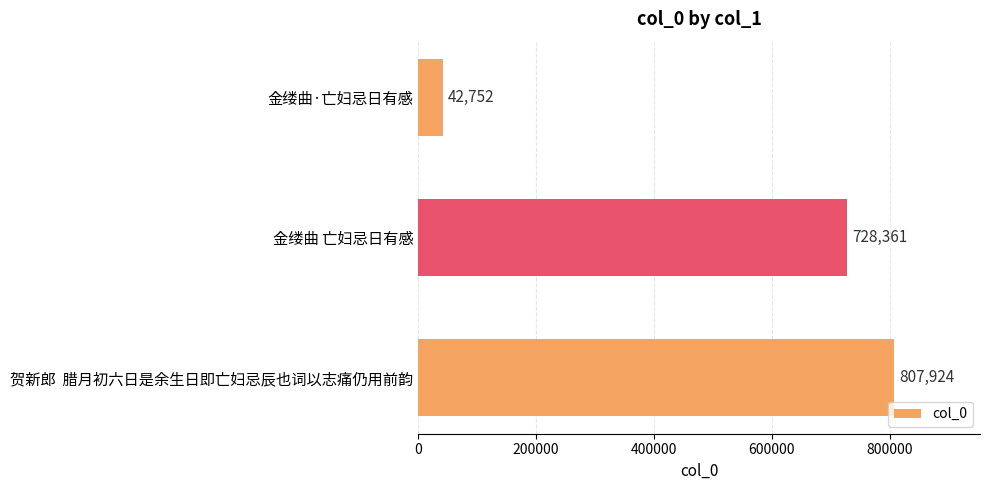

At which category does the chart reach its peak across all series?

贺新郎  腊月初六日是余生日即亡妇忌辰也词以志痛仍用前韵